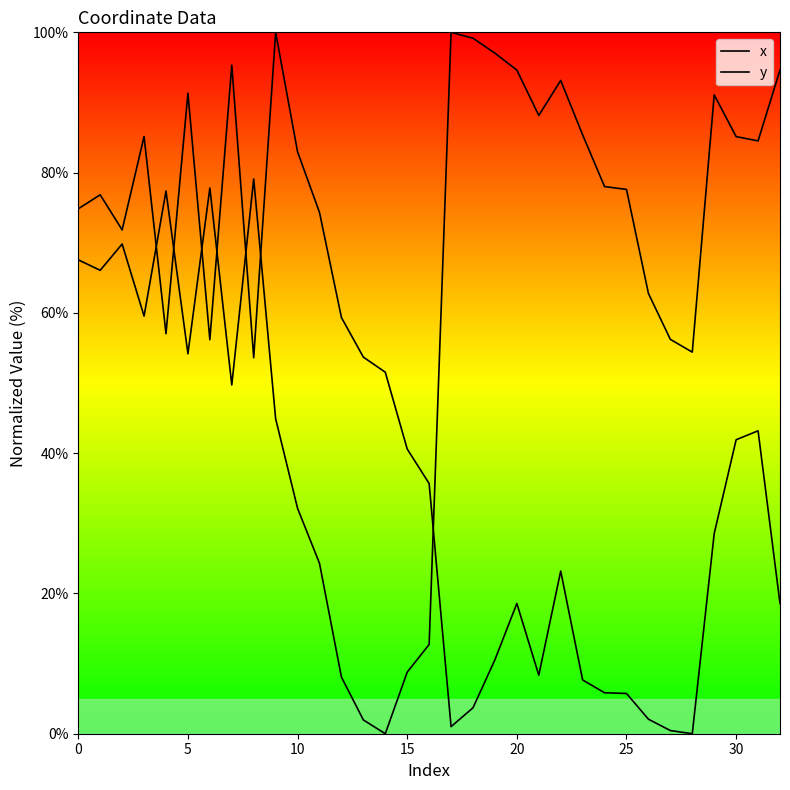

The value of x at 27 is 56.2. True or false?

True